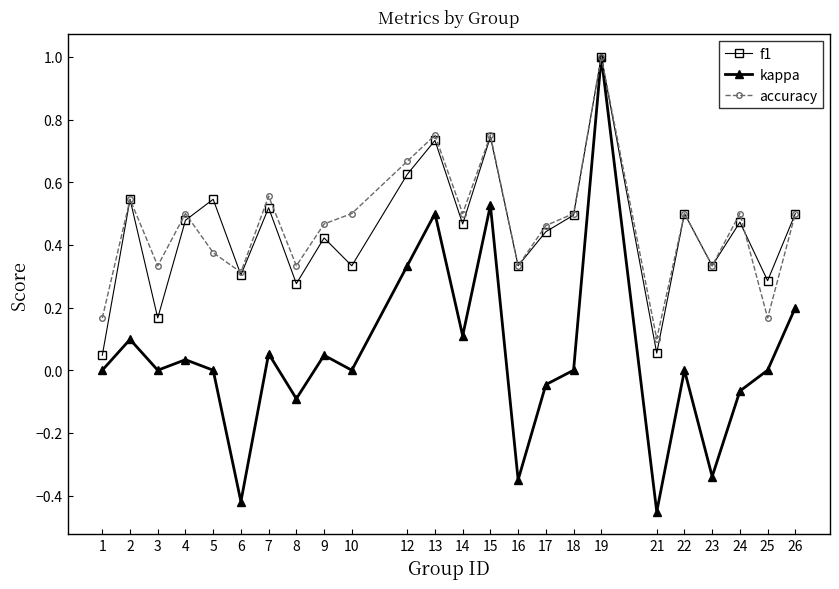

At 25, list the series in order from largest to smallest.

f1, accuracy, kappa